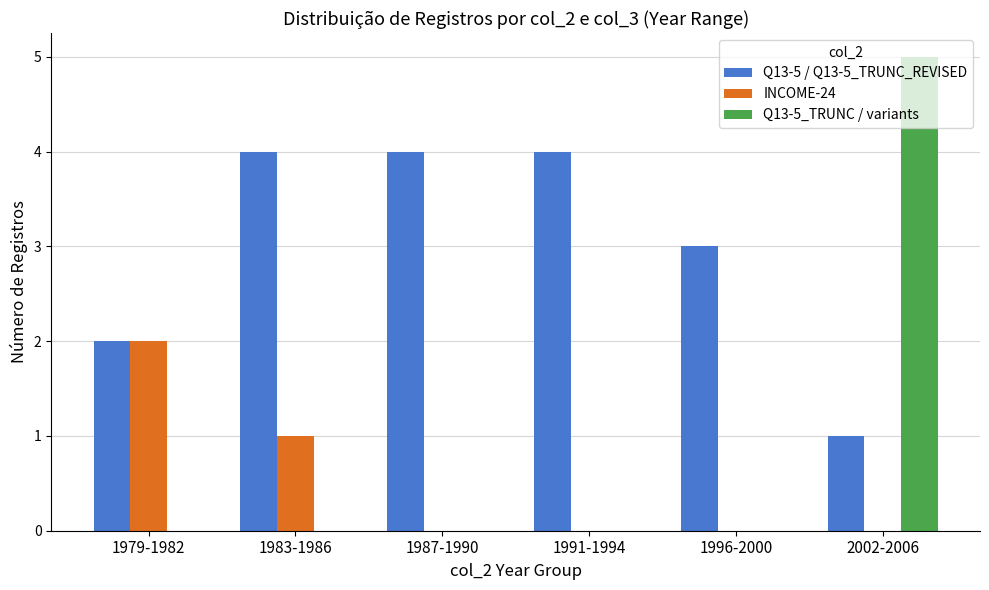

Is it true that Q13-5 / Q13-5_TRUNC_REVISED equals 4 at 1983-1986?

True